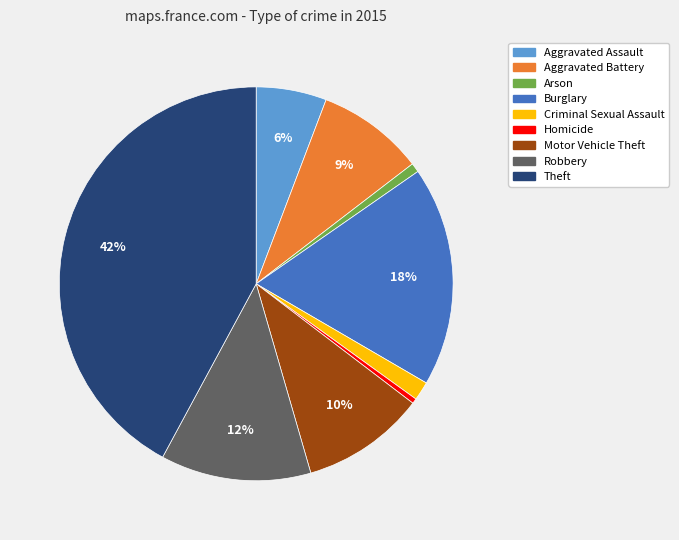

To the nearest percent, what is the average slice percentage?

11%